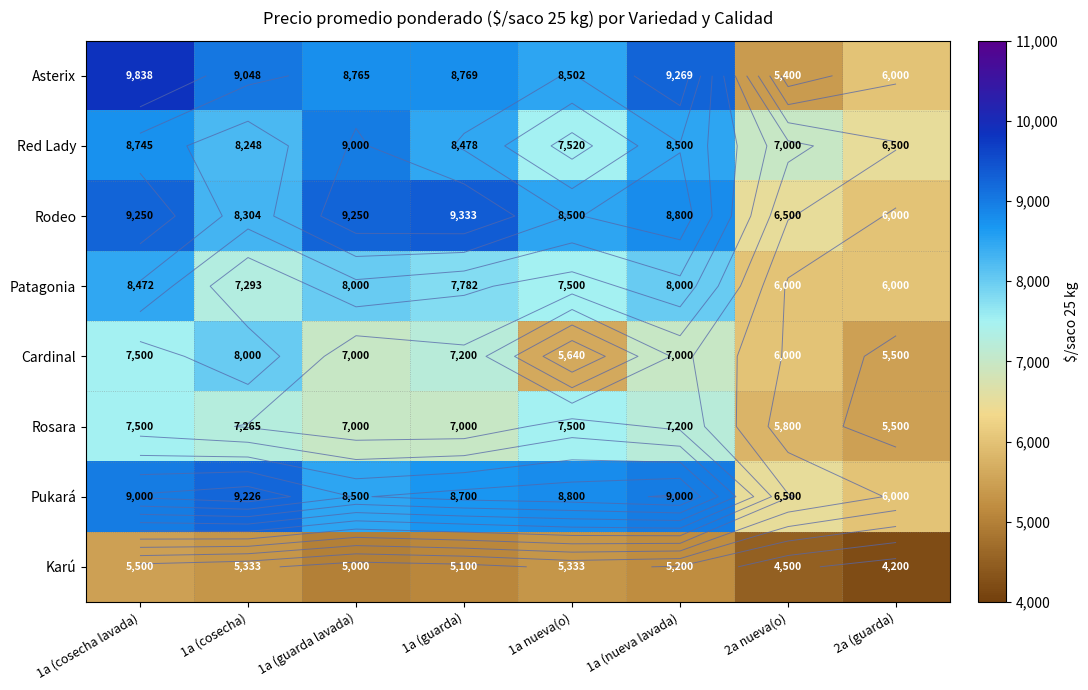

How many data points in Asterix are less than 8769?

4